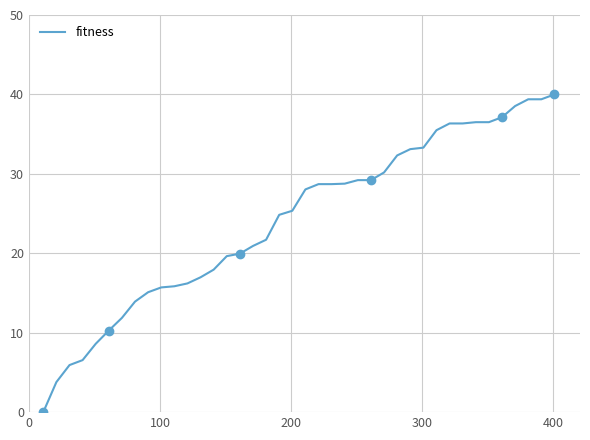

What is the highest value of the fitness series?

40.0